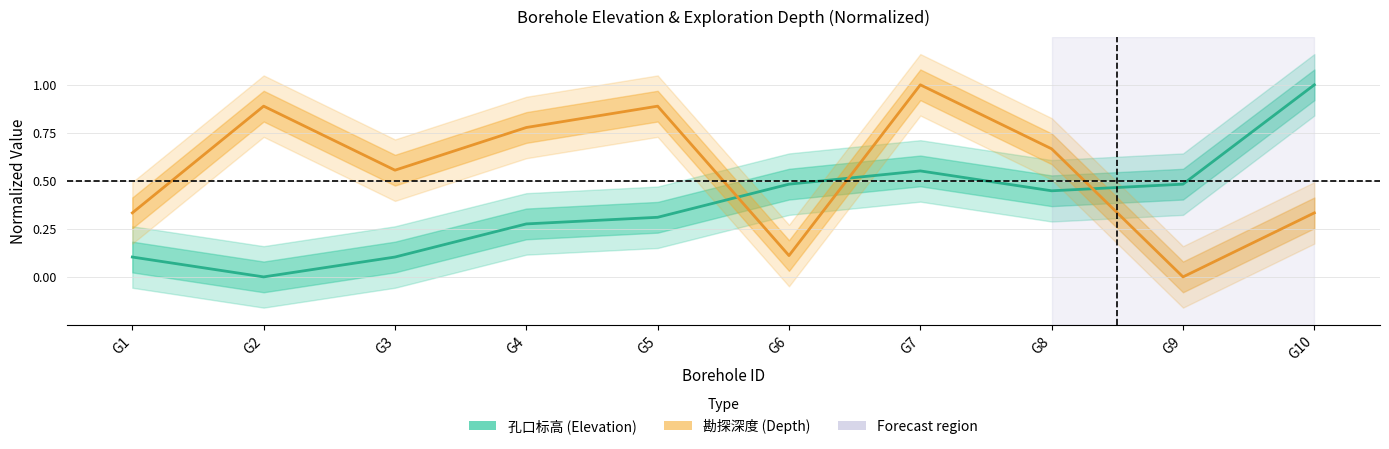

In 孔口标高, how many points are lower than both neighbors (excluding endpoints)?

2